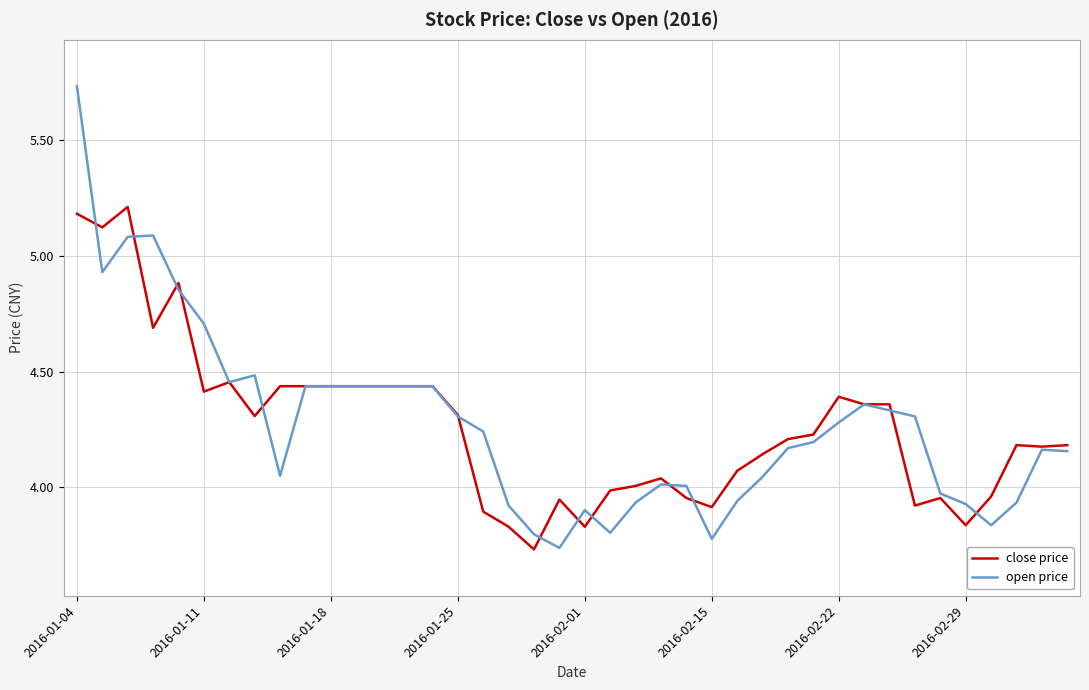

What are all the series names shown in the legend?

close price, open price